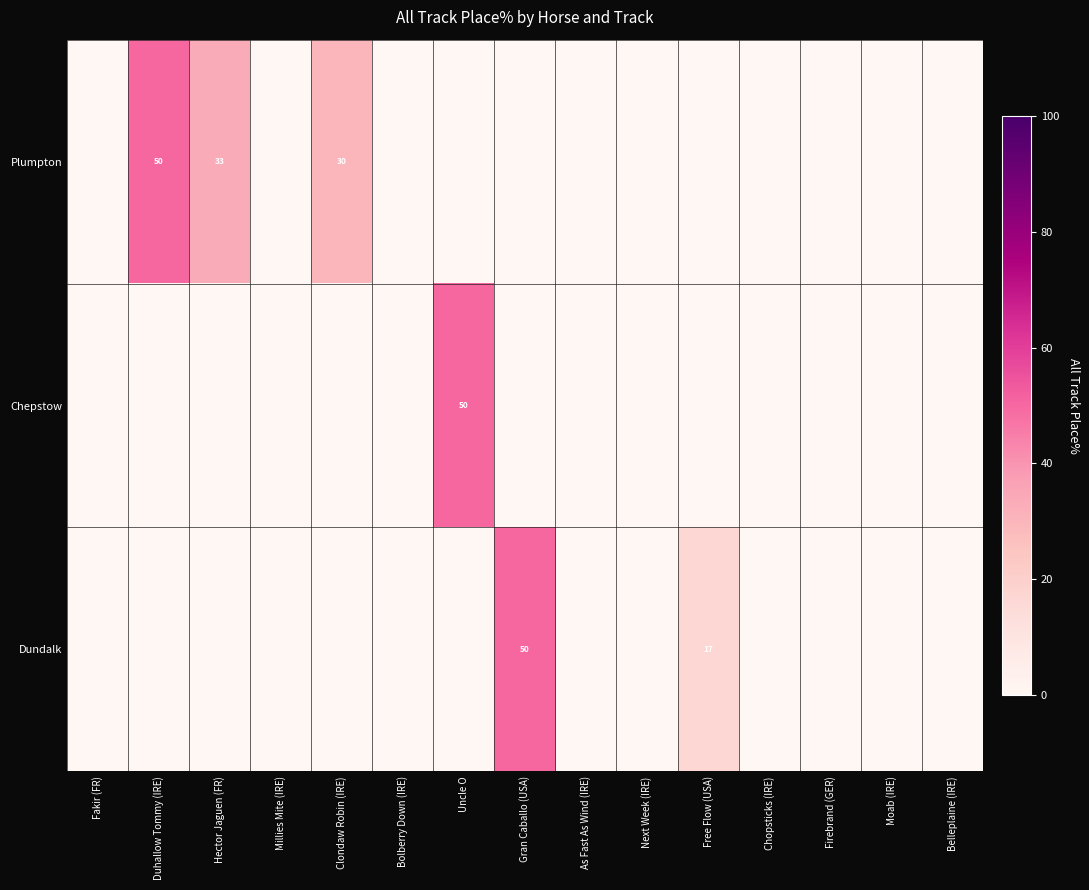

The value of Dundalk at Free Flow (USA) is 17. True or false?

True